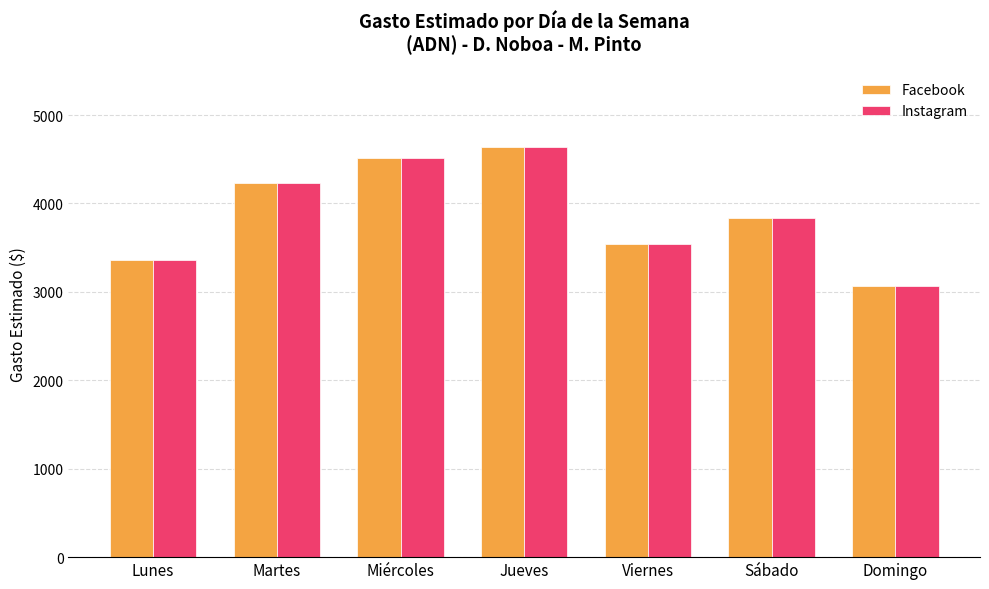

How many data points in Instagram are above 3831?

4